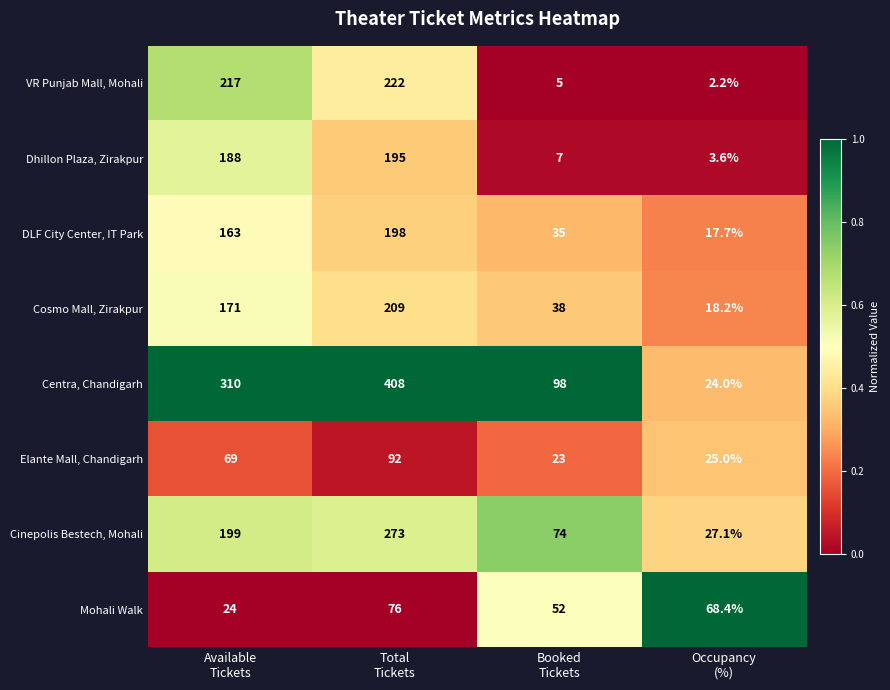

What is the total value across all series at Booked
Tickets?

332.0